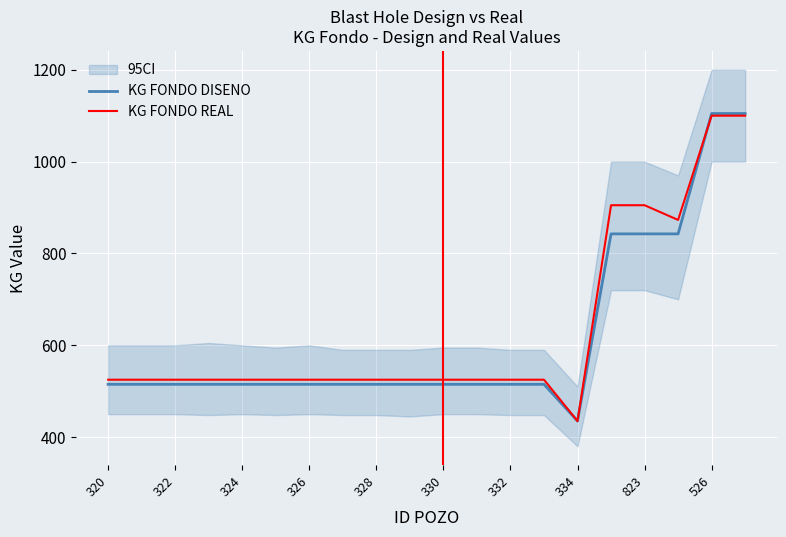

The KG FONDO REAL series shows 525.0 at 326. True or false?

True